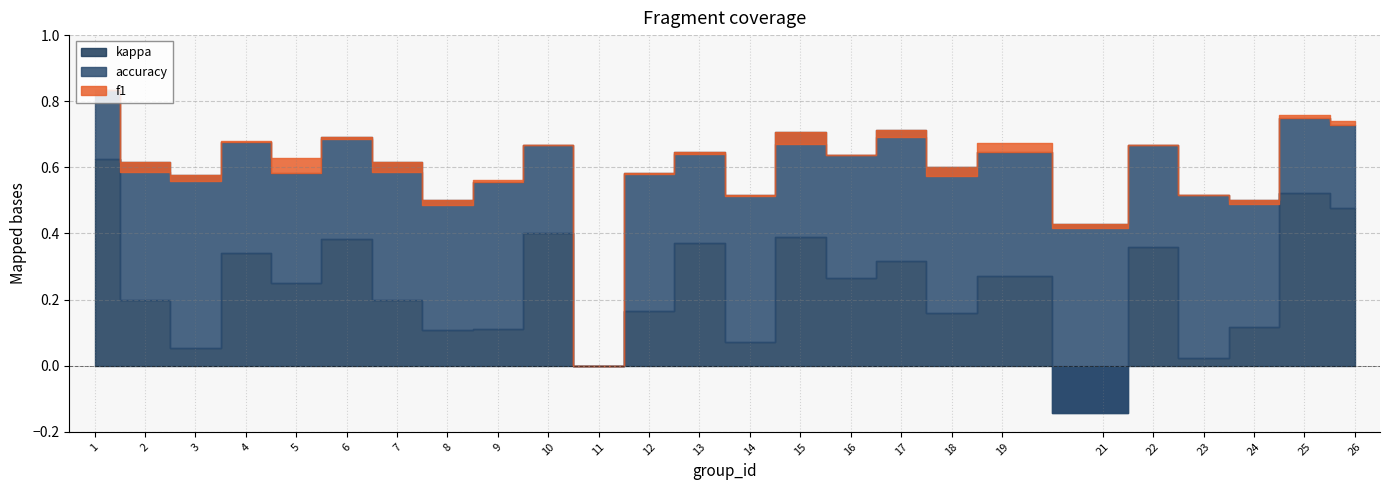

True or false: f1 and kappa intersect in this chart.

False